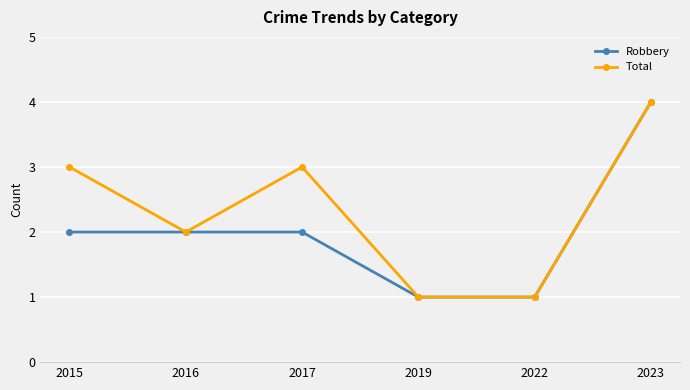

What is the difference between the maximum and minimum values in the Total series?

3